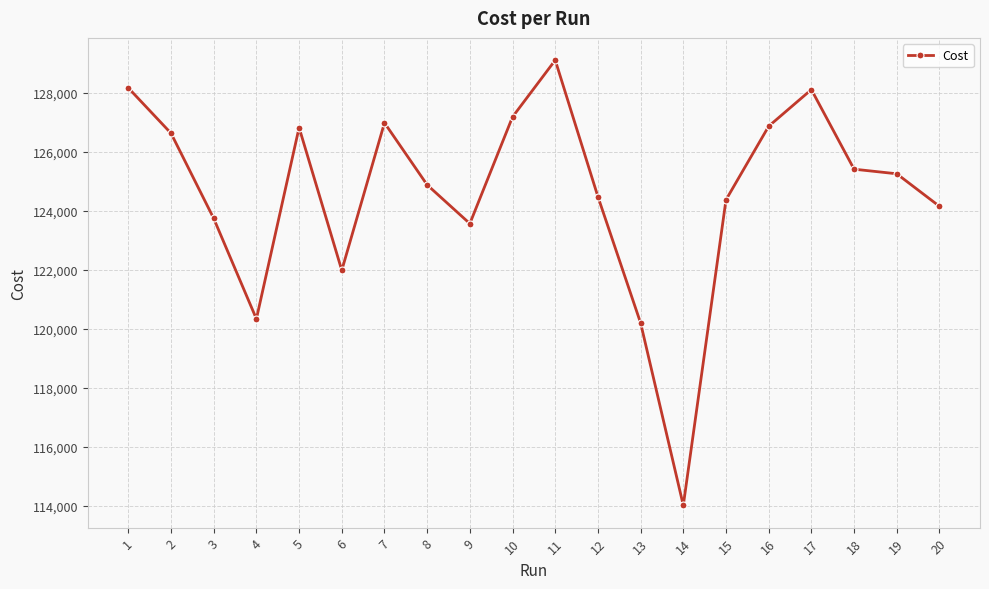

The chart shows a value of 128164.0 at 1. True or false?

True